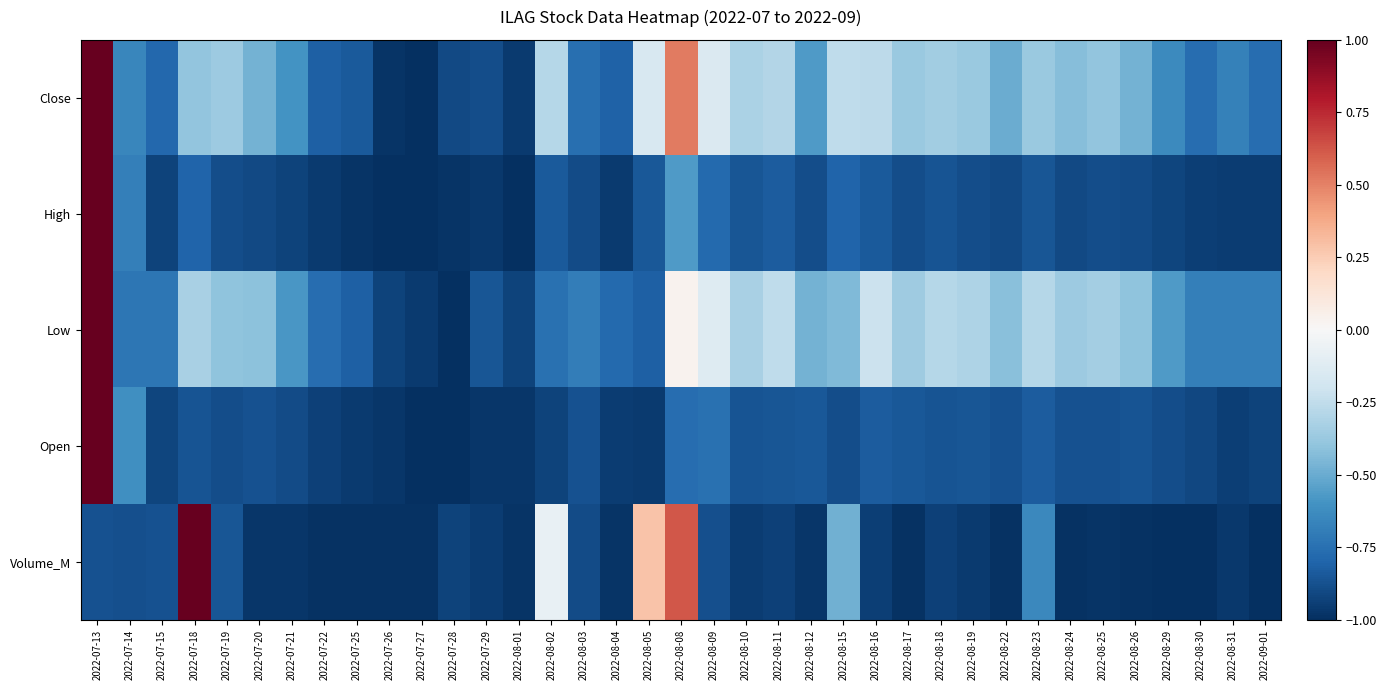

How many series are shown in this chart?

5